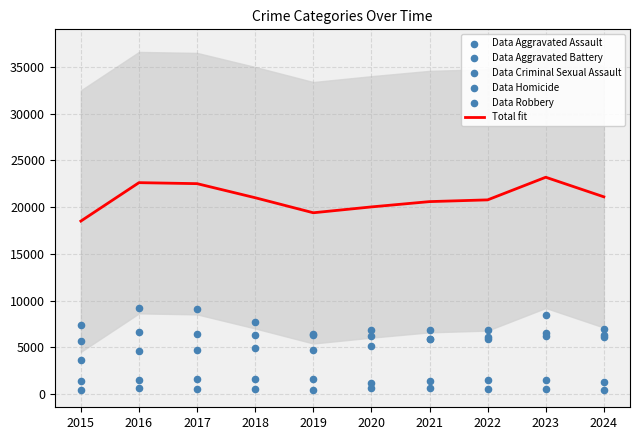

Which series has the largest total across all categories?

Total fit